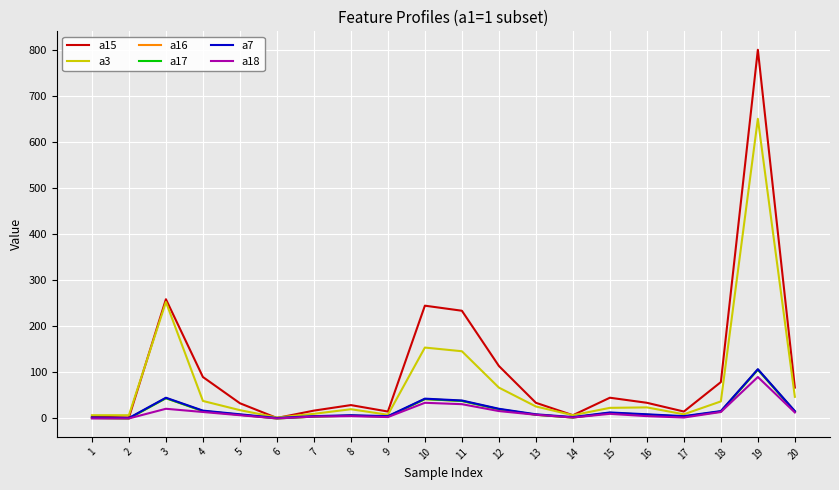

What is the greatest value displayed?

801